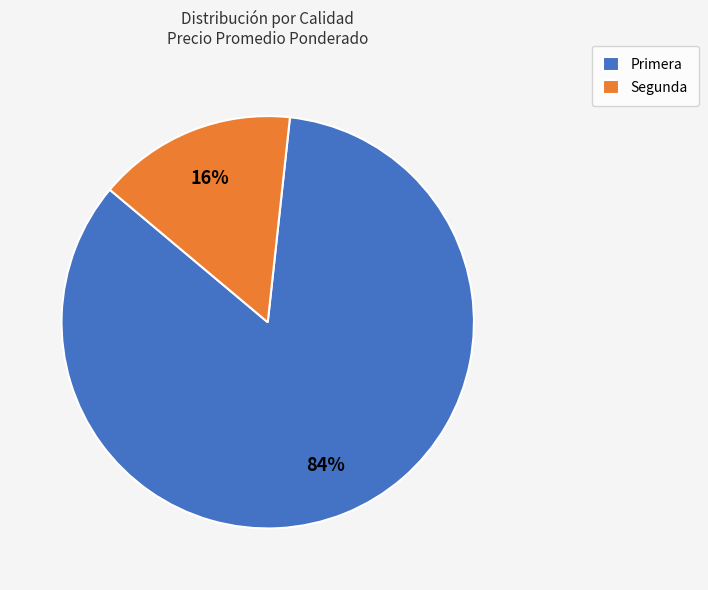

To the nearest percent, what portion does Segunda represent?

16%